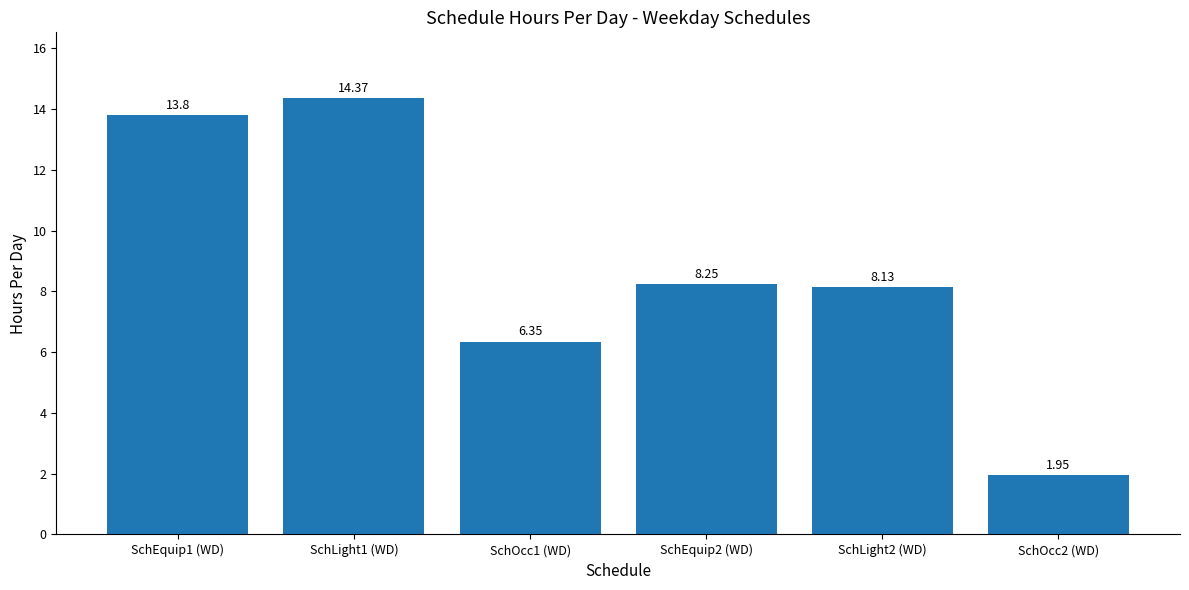

List the labels in order of value, largest first.

SchLight1 (WD), SchEquip1 (WD), SchEquip2 (WD), SchLight2 (WD), SchOcc1 (WD), SchOcc2 (WD)